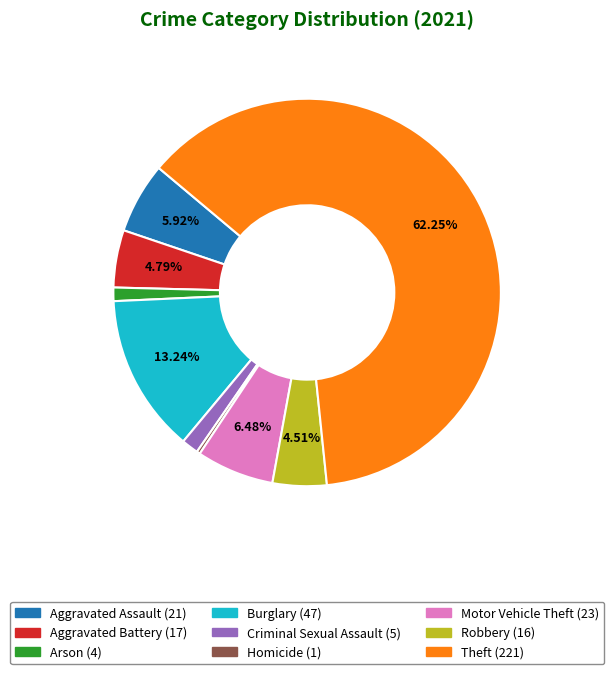

How many segments does this pie chart have?

9